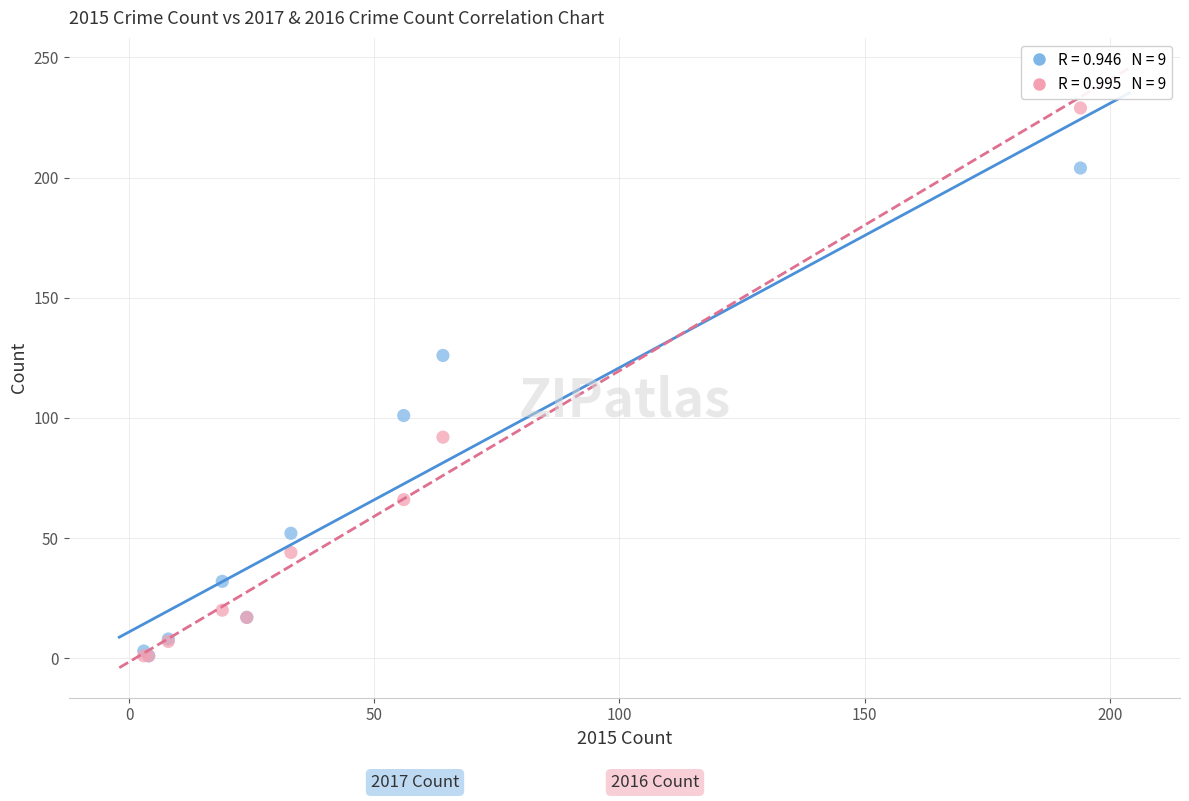

Across all series, what Y value is closest to 115?

126